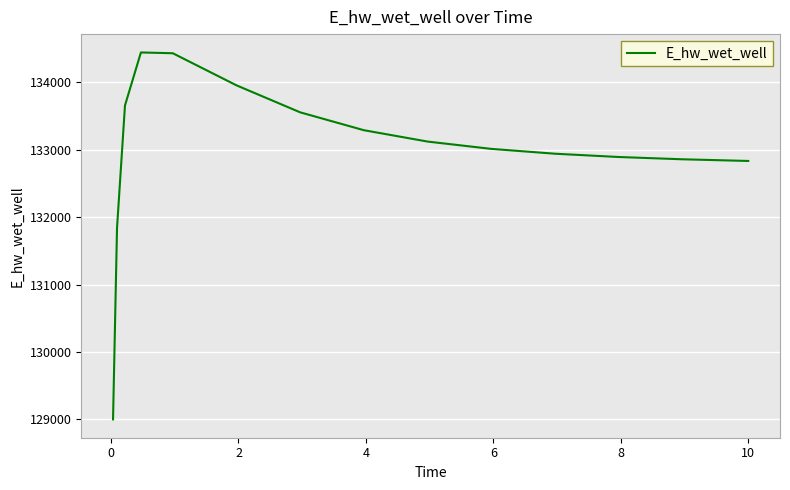

What is the difference between the maximum and minimum values?

5440.7